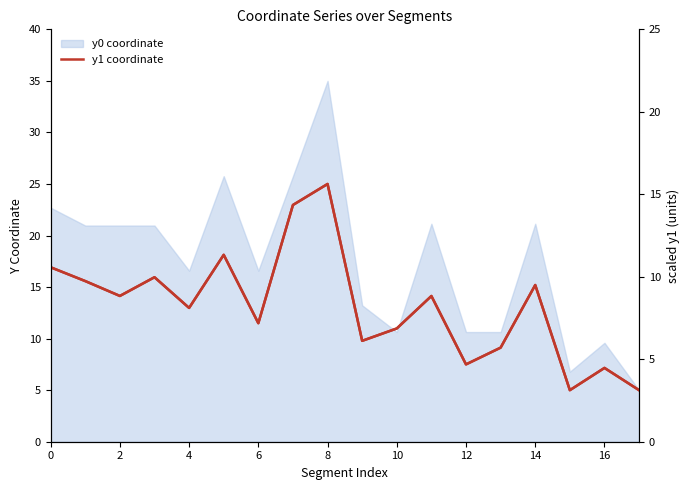

The y1 coordinate series shows 25.4 at 14. True or false?

False